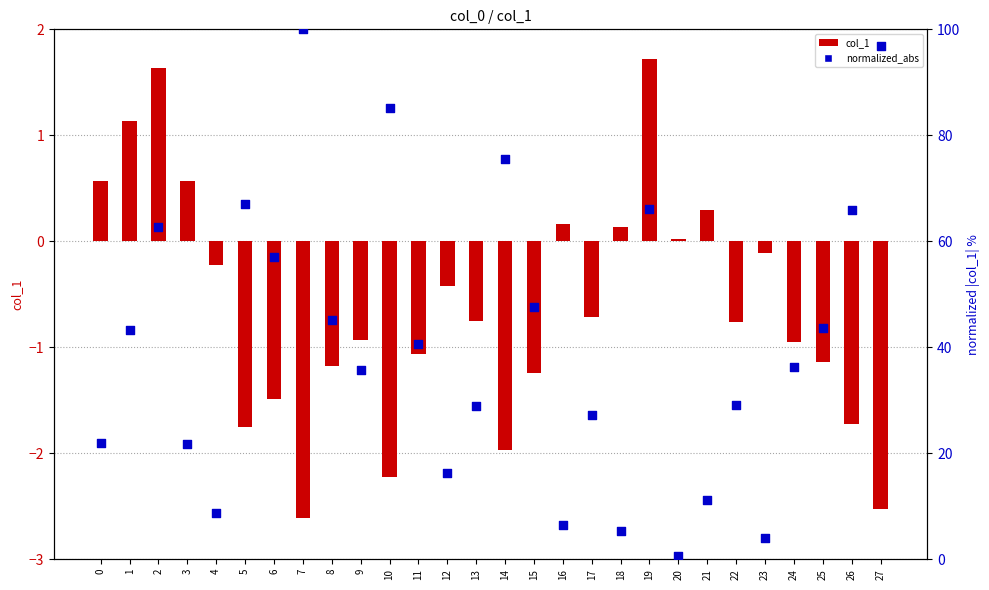

At how many categories does at least one series exceed 94?

2